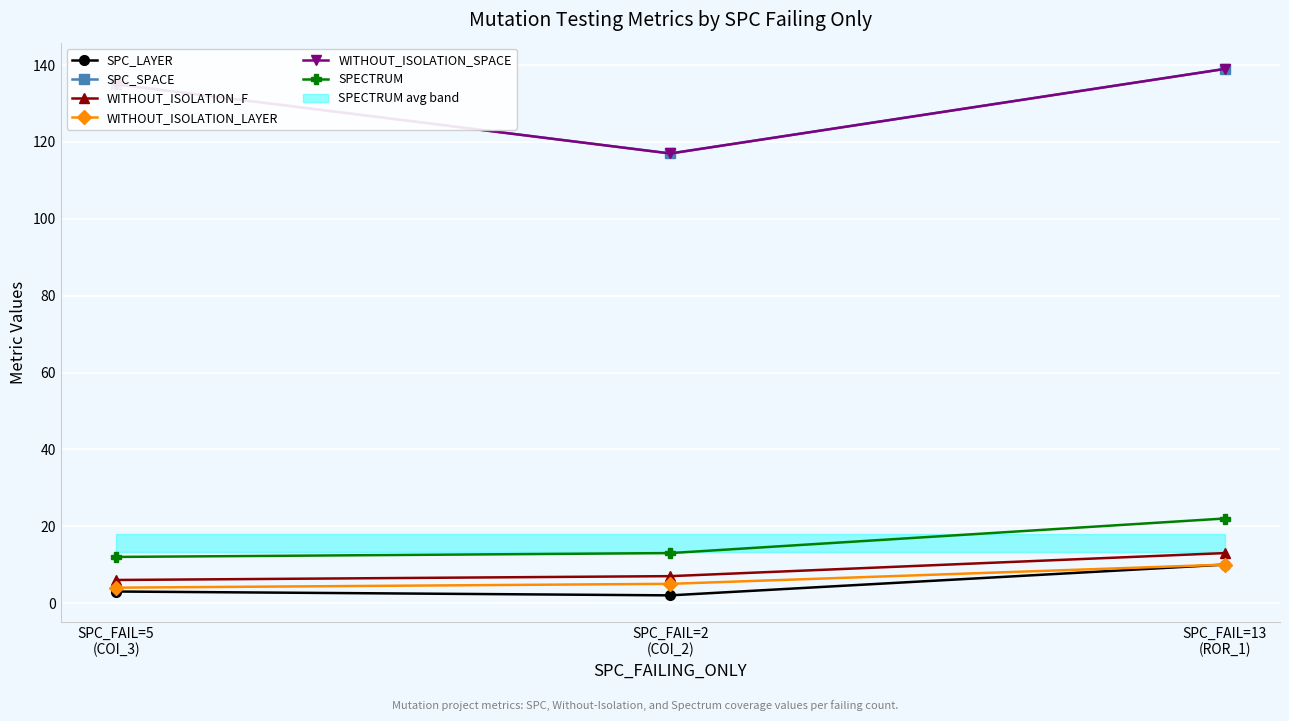

What is the average value of the WITHOUT_ISOLATION_SPACE series?

130